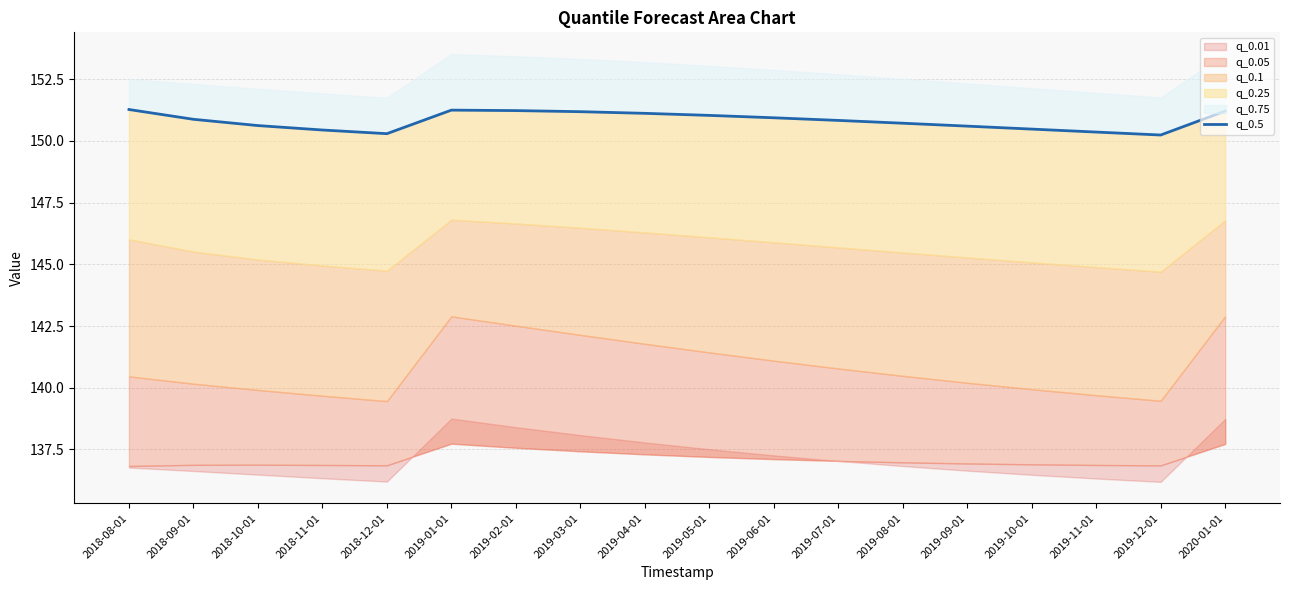

Rank the categories by value from lowest to highest.

2019-12-01, 2018-12-01, 2019-11-01, 2018-11-01, 2019-10-01, 2019-09-01, 2018-10-01, 2019-08-01, 2019-07-01, 2018-09-01, 2019-06-01, 2019-05-01, 2019-04-01, 2019-03-01, 2020-01-01, 2019-02-01, 2019-01-01, 2018-08-01